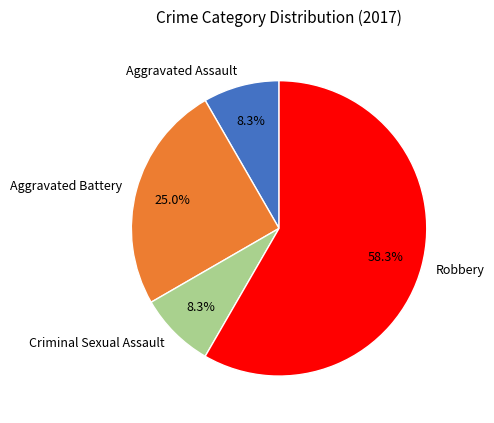

Between Criminal Sexual Assault and Aggravated Battery, which is larger?

Aggravated Battery